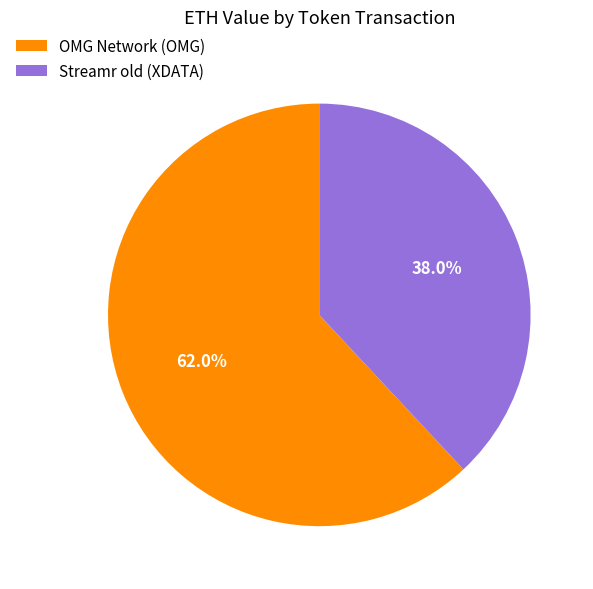

To the nearest percent, what portion does OMG Network (OMG) represent?

62%